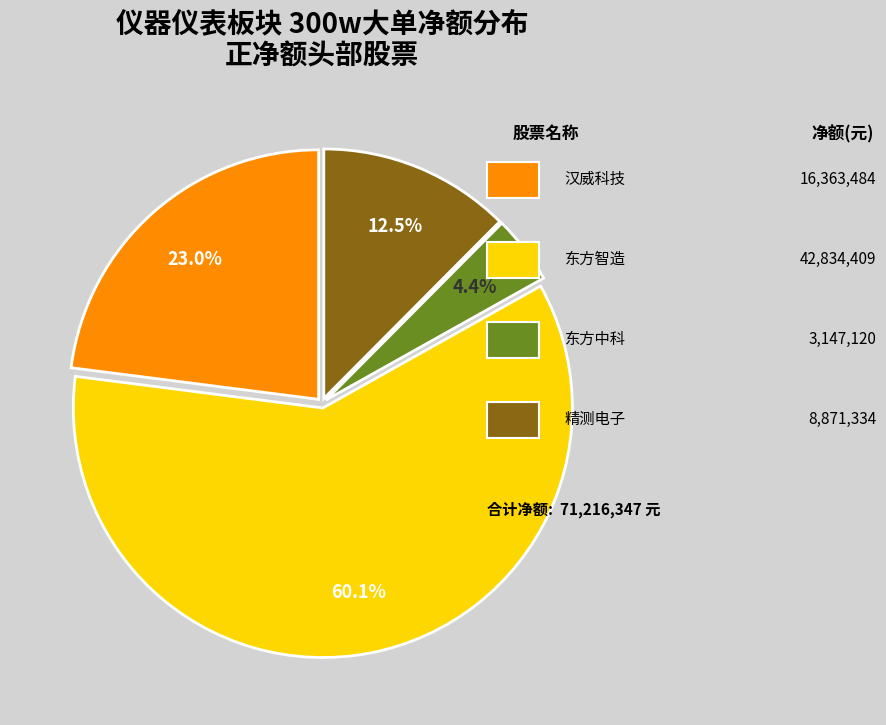

Is there a majority slice in this chart?

Yes